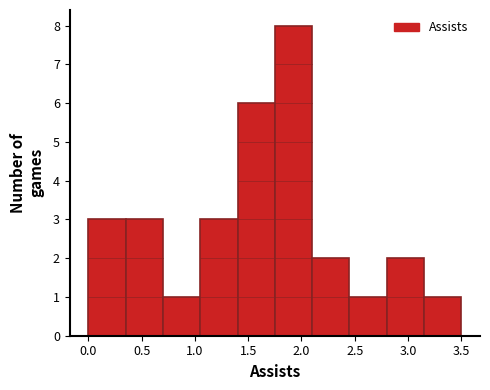

Which range on the x-axis has the tallest bar?

1.75 to 2.10